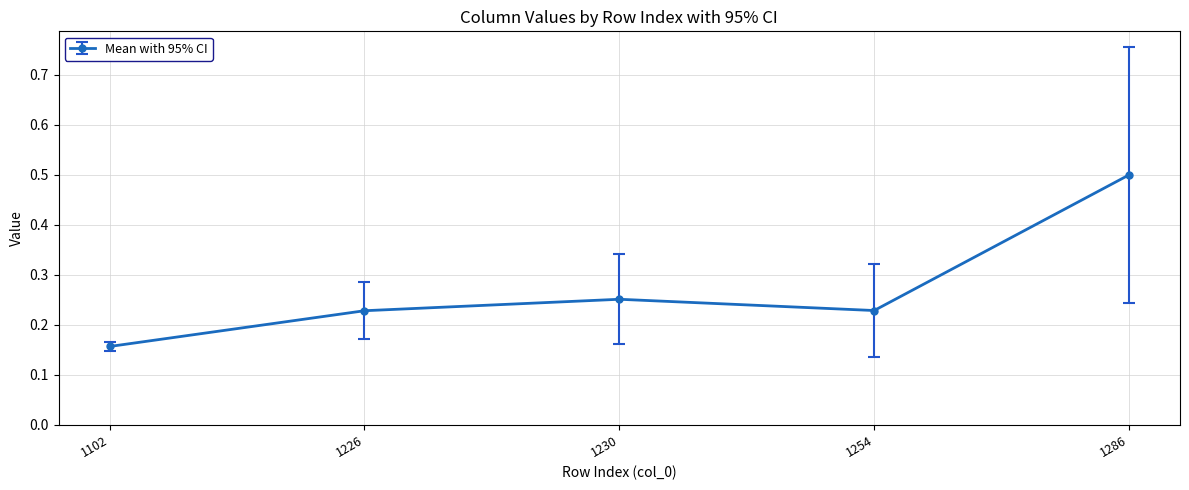

True or false: the data shows 0.3 at 1226.

False